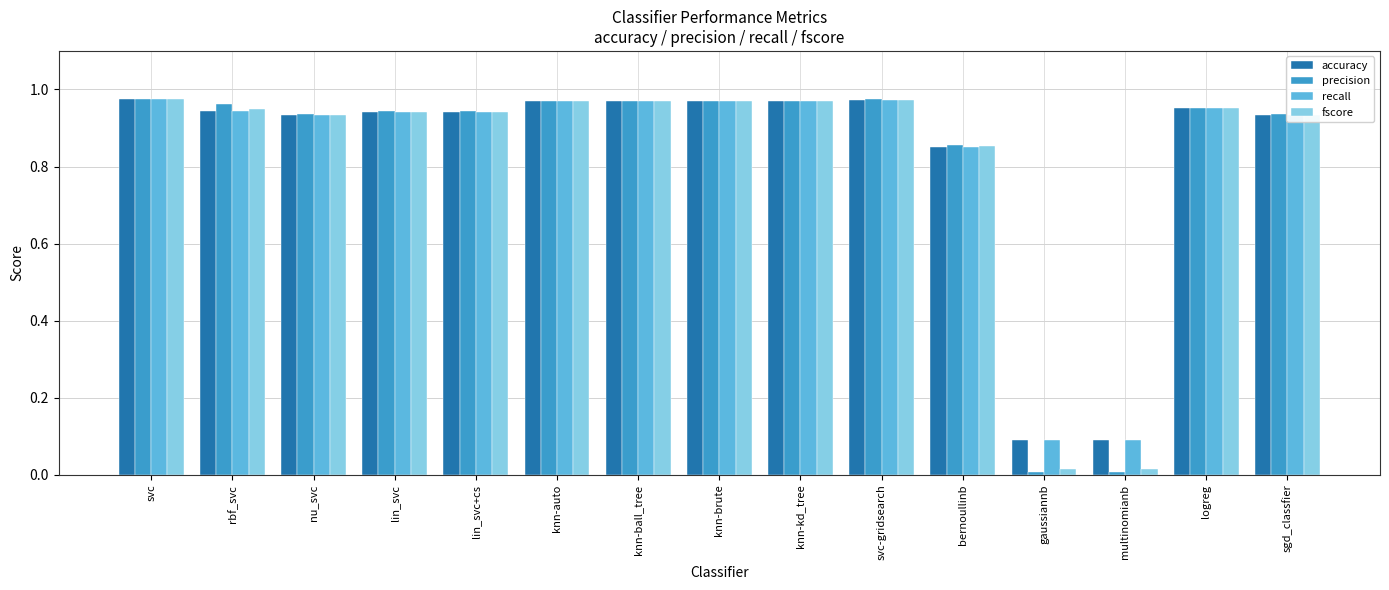

How many bars are there in total?

60